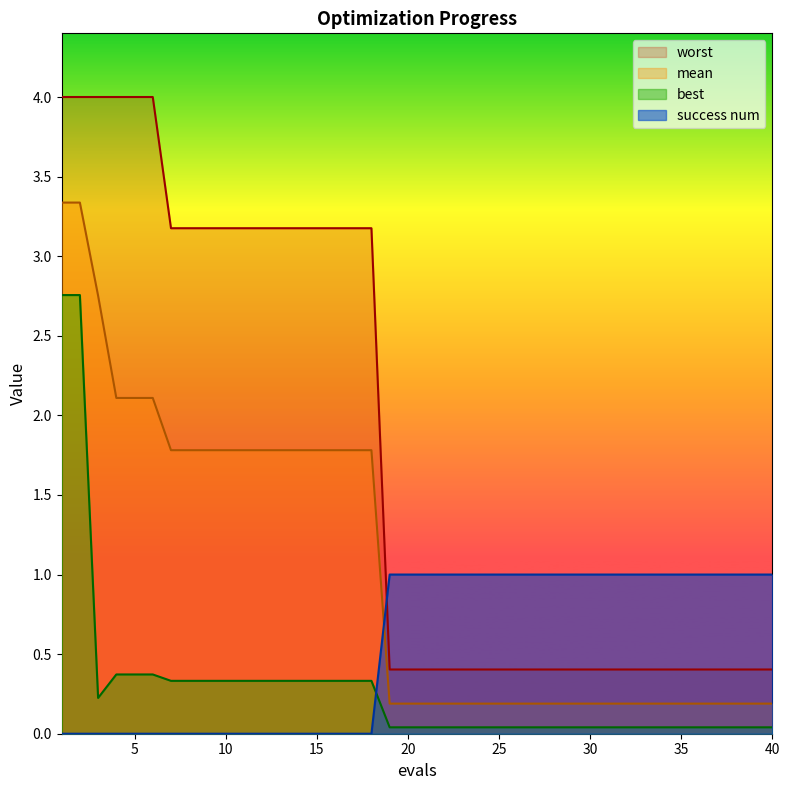

What is the difference between the second highest and minimum values in the worst series?

3.6